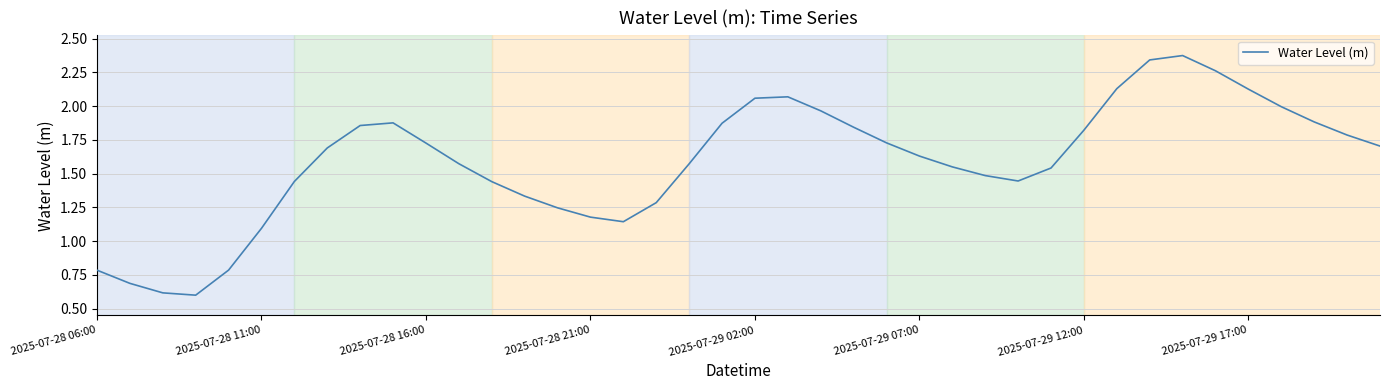

What is the minimum value shown in the chart?

0.6